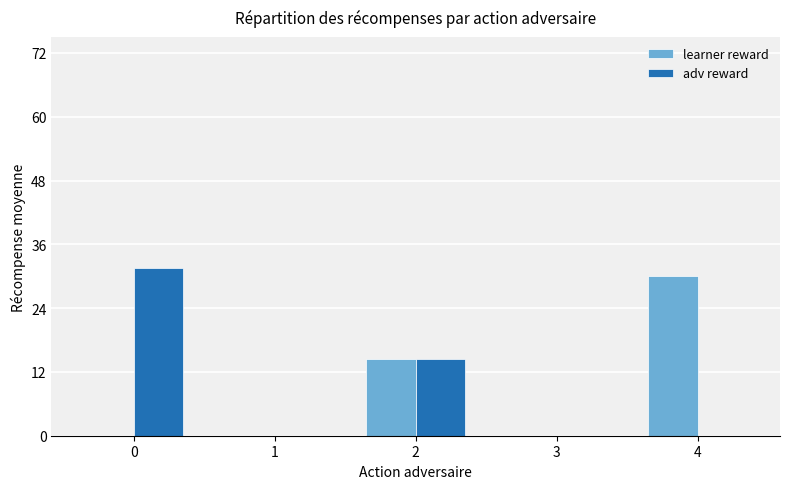

What is the maximum value shown in the chart?

31.5